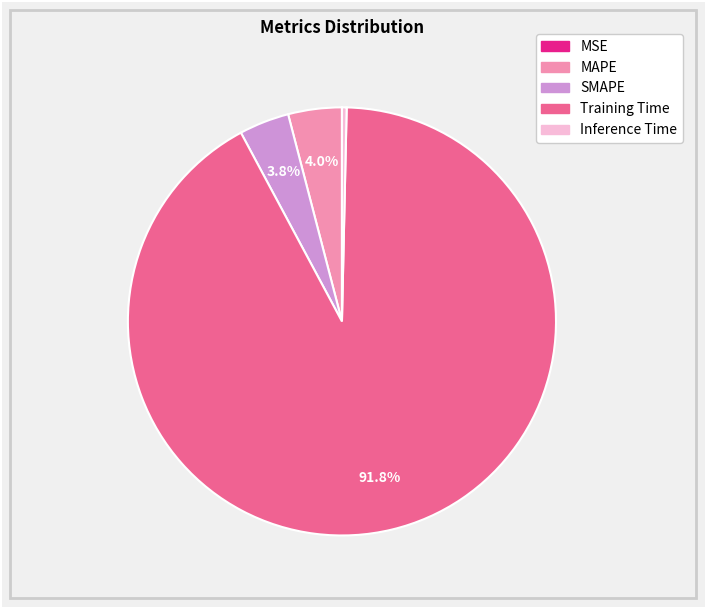

To the nearest percent, what is the average slice percentage?

20%